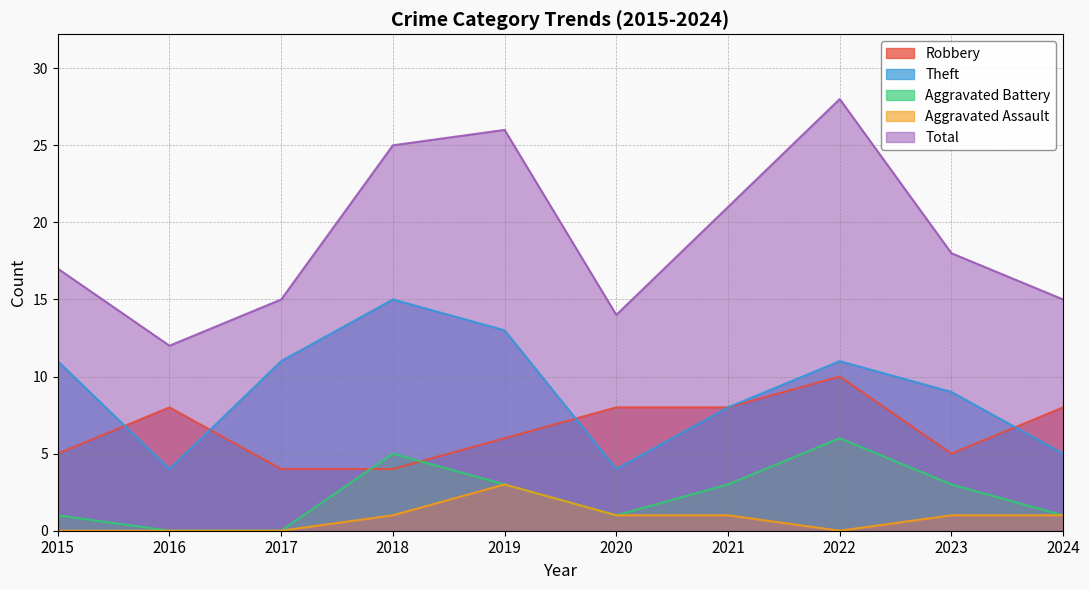

Read the Total value at 2018, to the nearest 5.

25